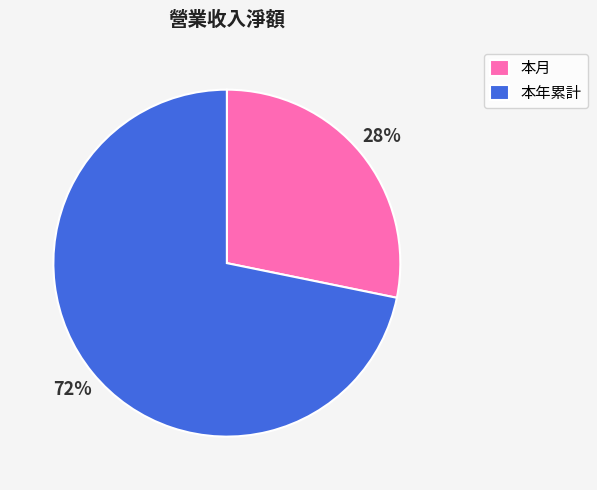

Do 本月 and 本年累計 together represent more than half of the pie?

Yes